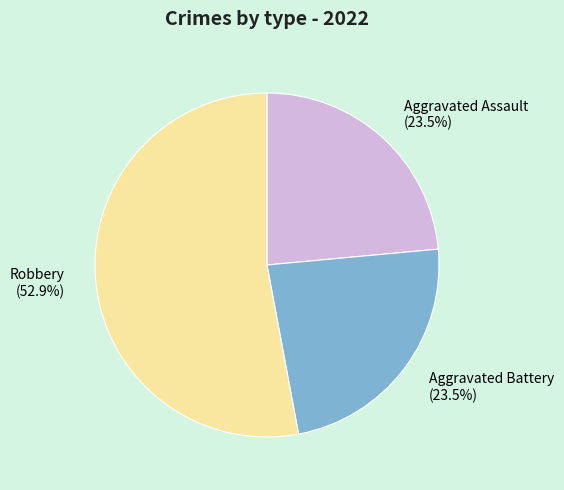

Which slice is the largest?

Robbery